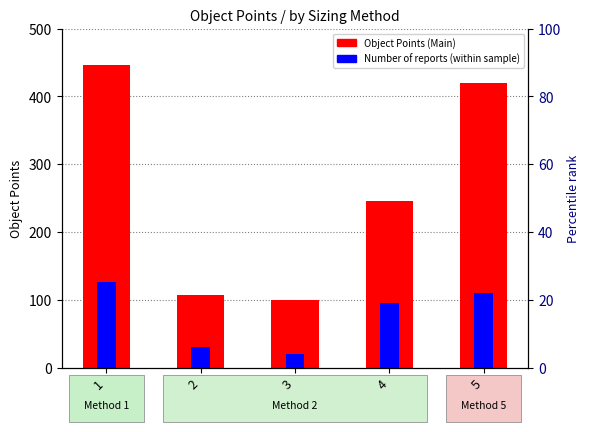

At which label is Number of reports closest to 73?

4